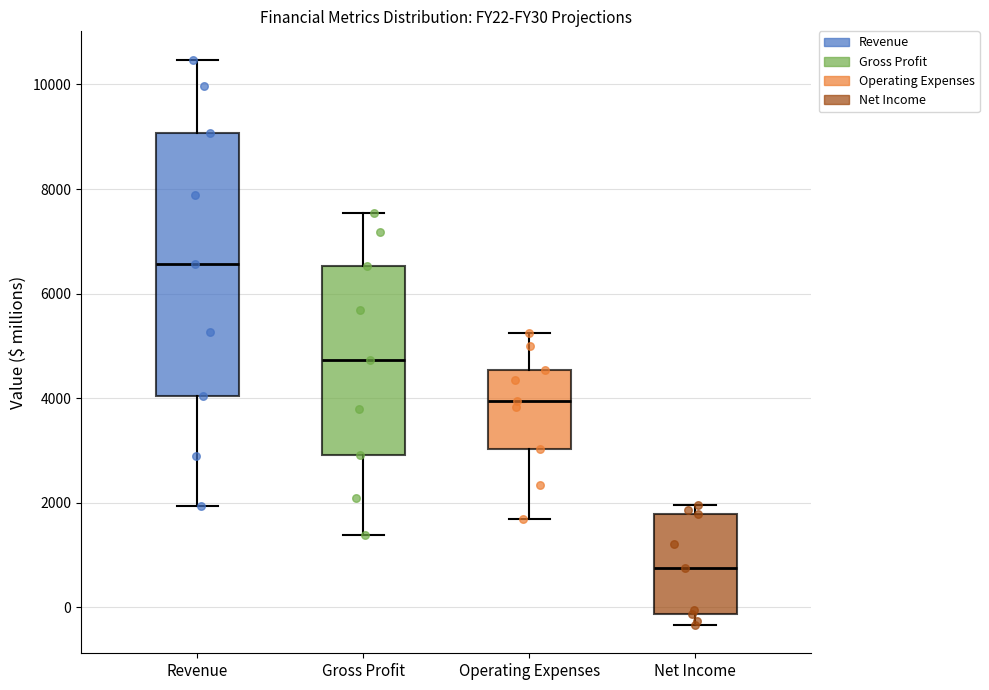

Where is the upper edge of the box for Operating Expenses on the y-axis? The values are not printed on the chart, so give them approximately, as read against the axis.

4600